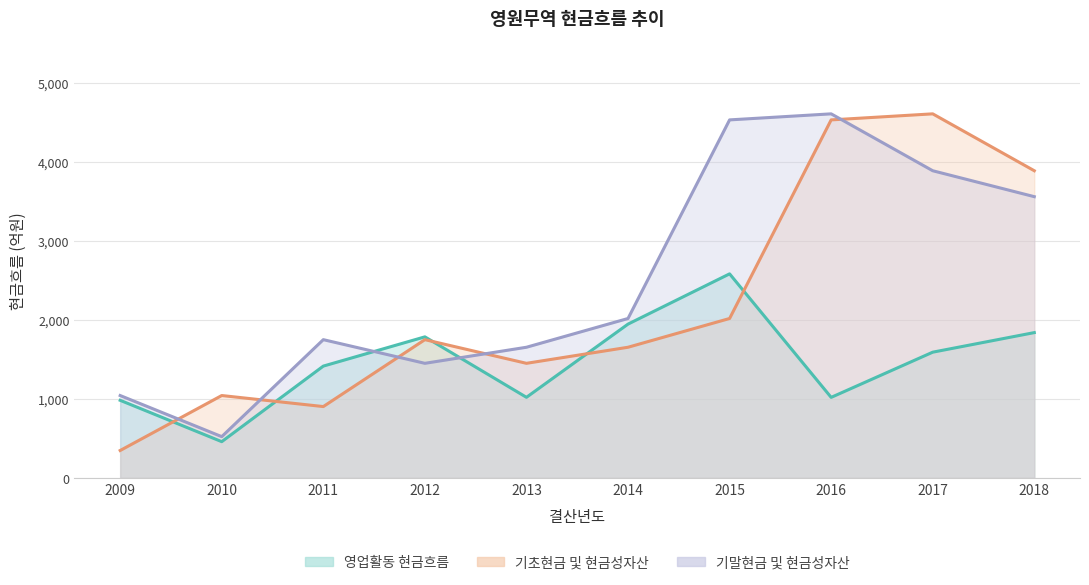

Does the chart have visible grid lines?

Yes